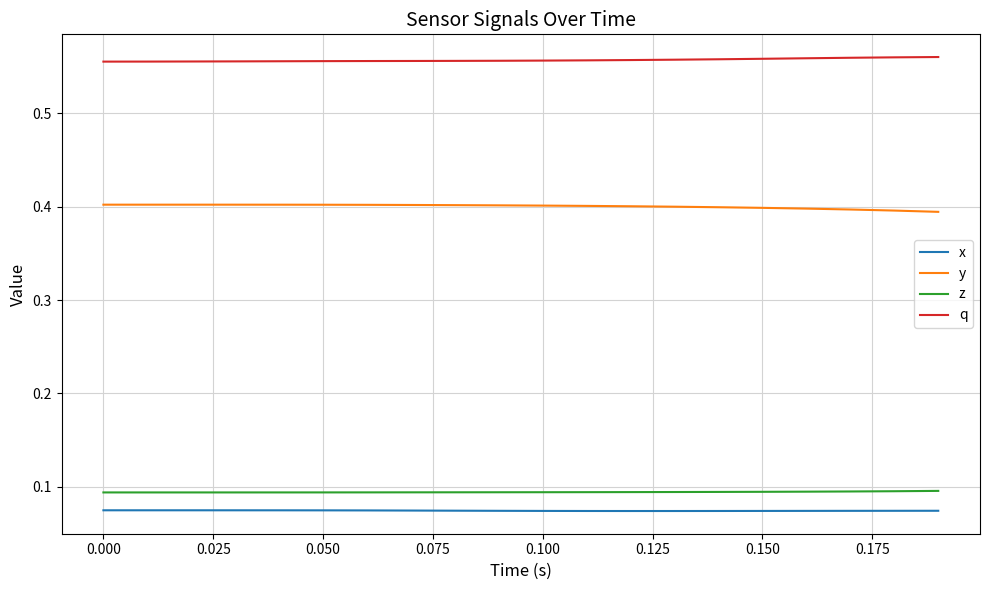

Which series has the largest total across all categories?

q